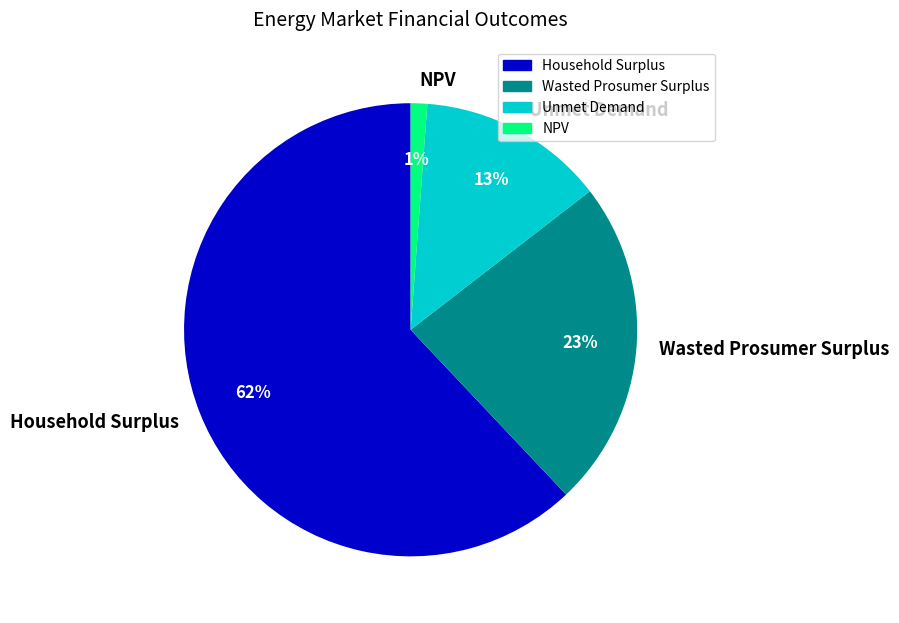

What is the smallest slice in the pie chart?

NPV